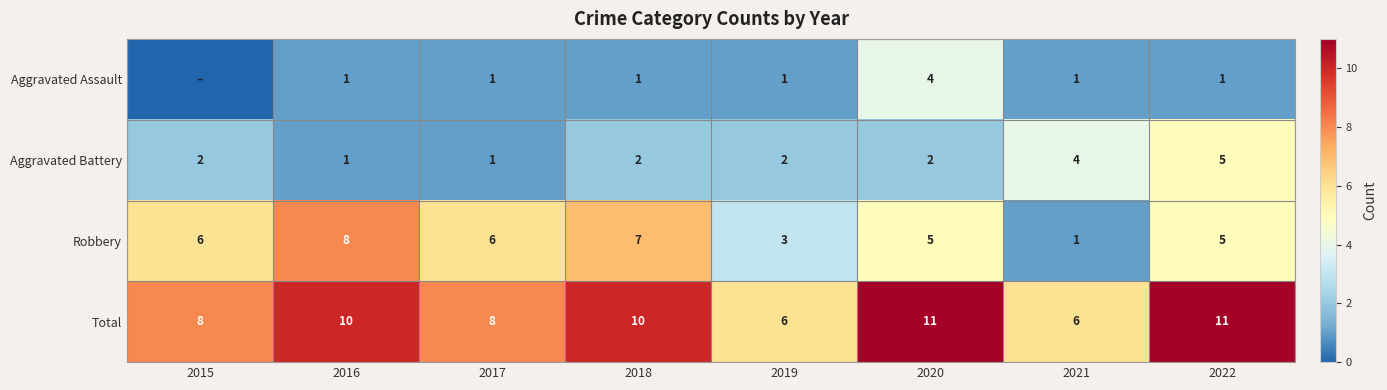

At which label does Robbery reach its peak?

2016